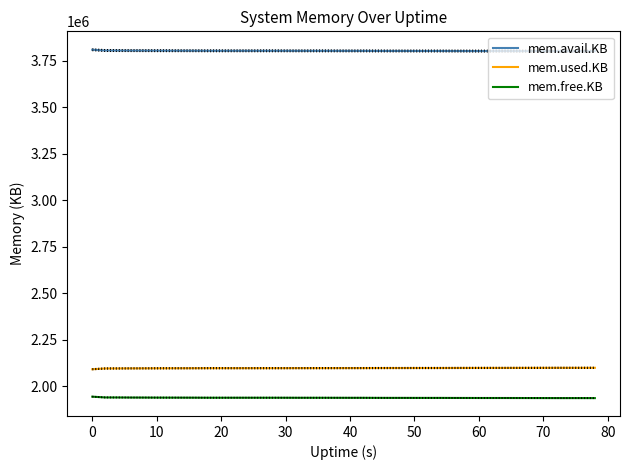

What is the difference between the maximum and minimum values in the mem.used.KB series?

7744